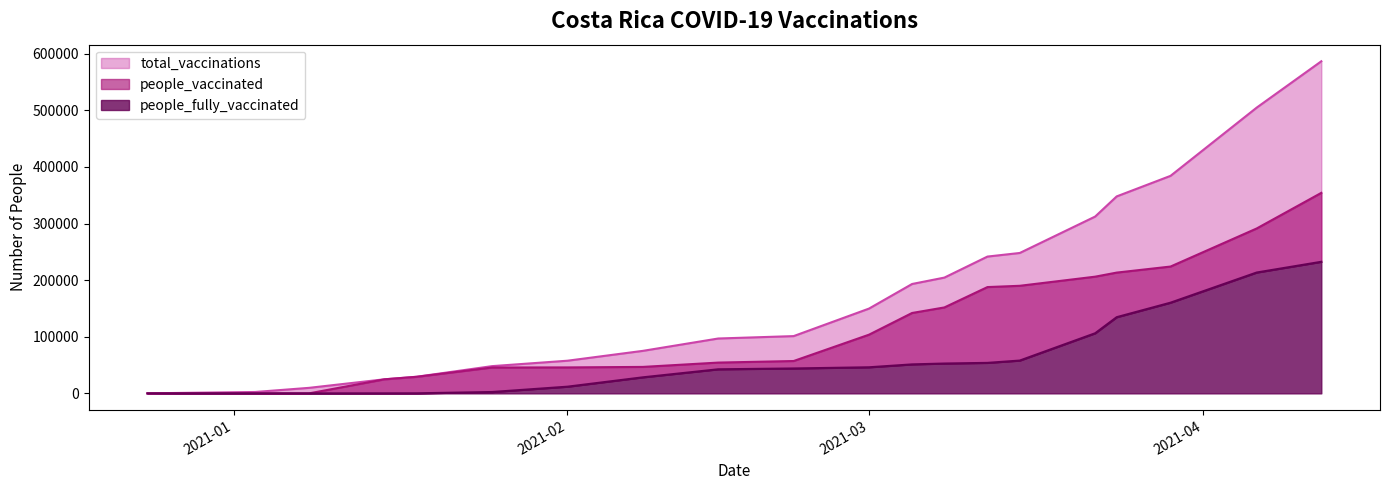

Rank the series by their maximum value, from lowest to highest.

people_fully_vaccinated, people_vaccinated, total_vaccinations